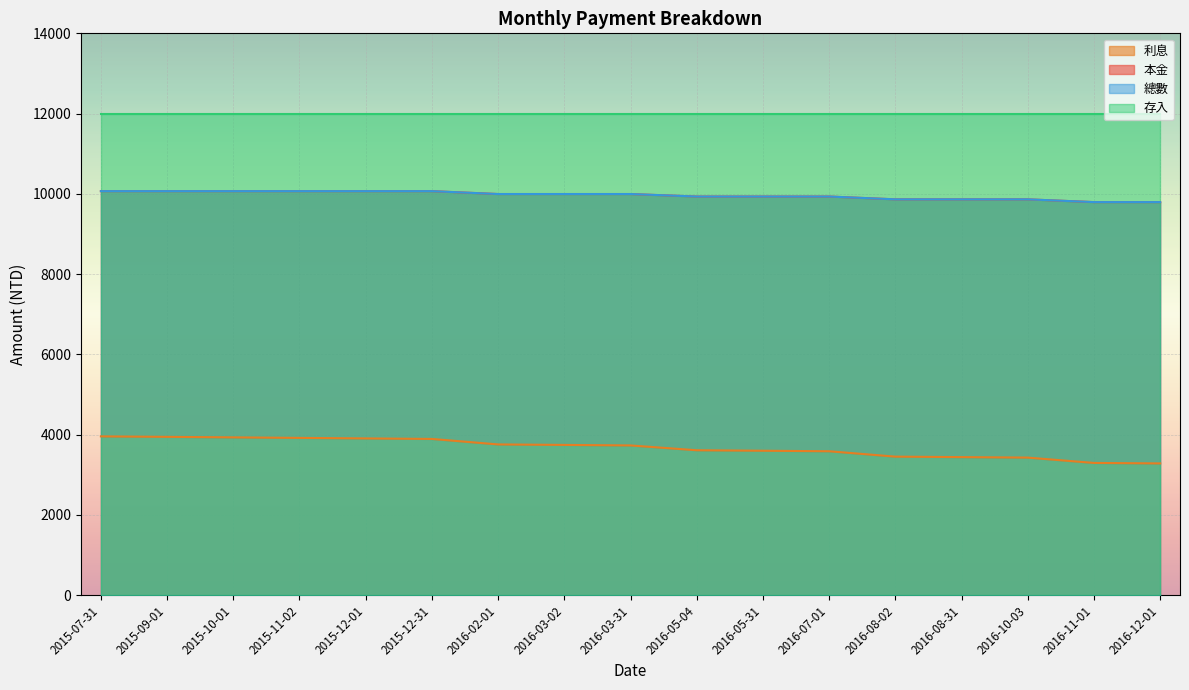

Rank the categories by 本金 value from lowest to highest.

2016-12-01, 2016-11-01, 2016-10-03, 2016-08-31, 2016-08-02, 2016-07-01, 2016-05-31, 2016-05-04, 2016-03-31, 2016-03-02, 2016-02-01, 2015-12-31, 2015-12-01, 2015-11-02, 2015-10-01, 2015-09-01, 2015-07-31